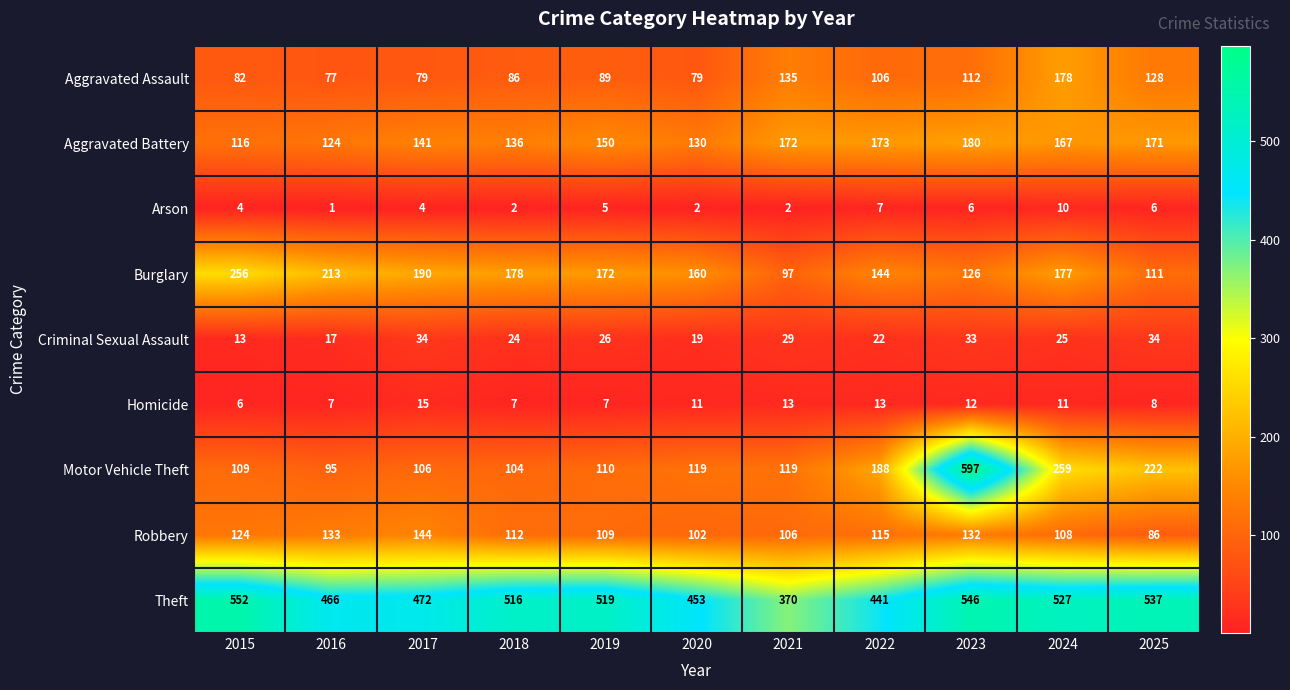

At which label is Motor Vehicle Theft closest to 346?

2024